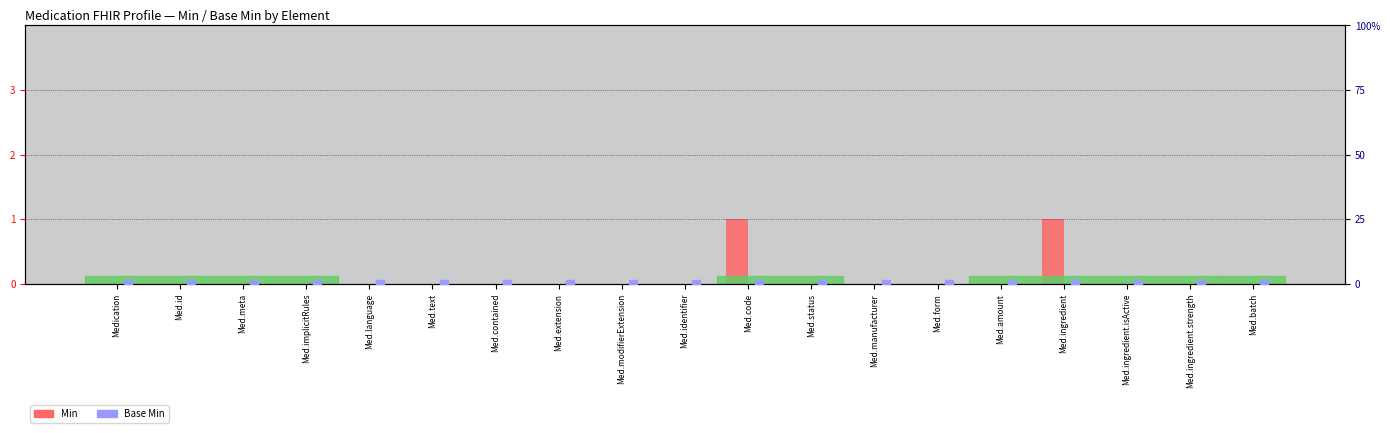

At which category is the sum across all series the highest?

Med.code